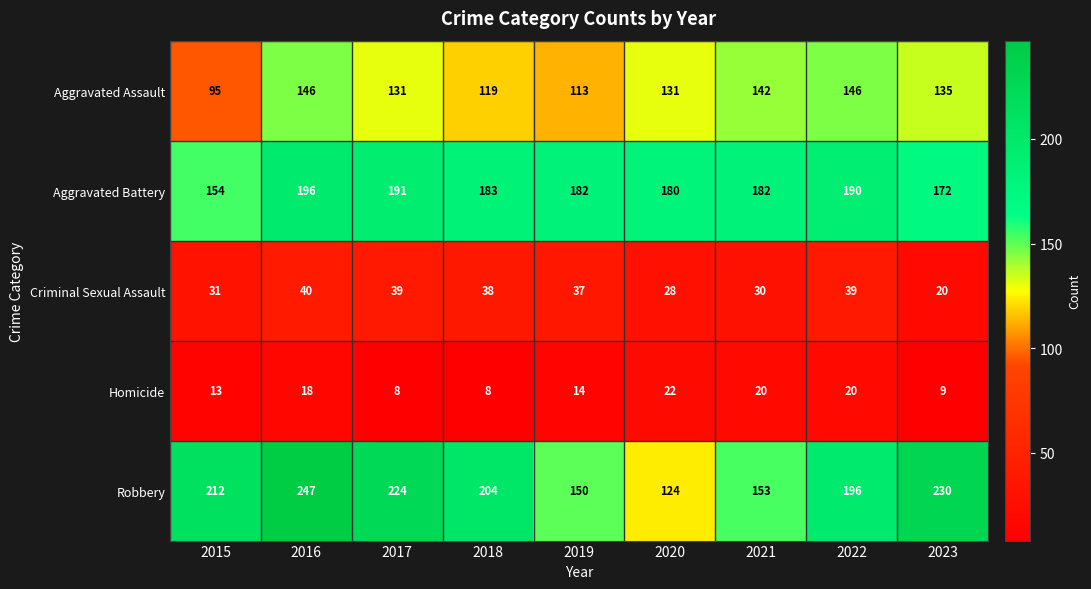

How many values in the Aggravated Assault series are below 131?

3